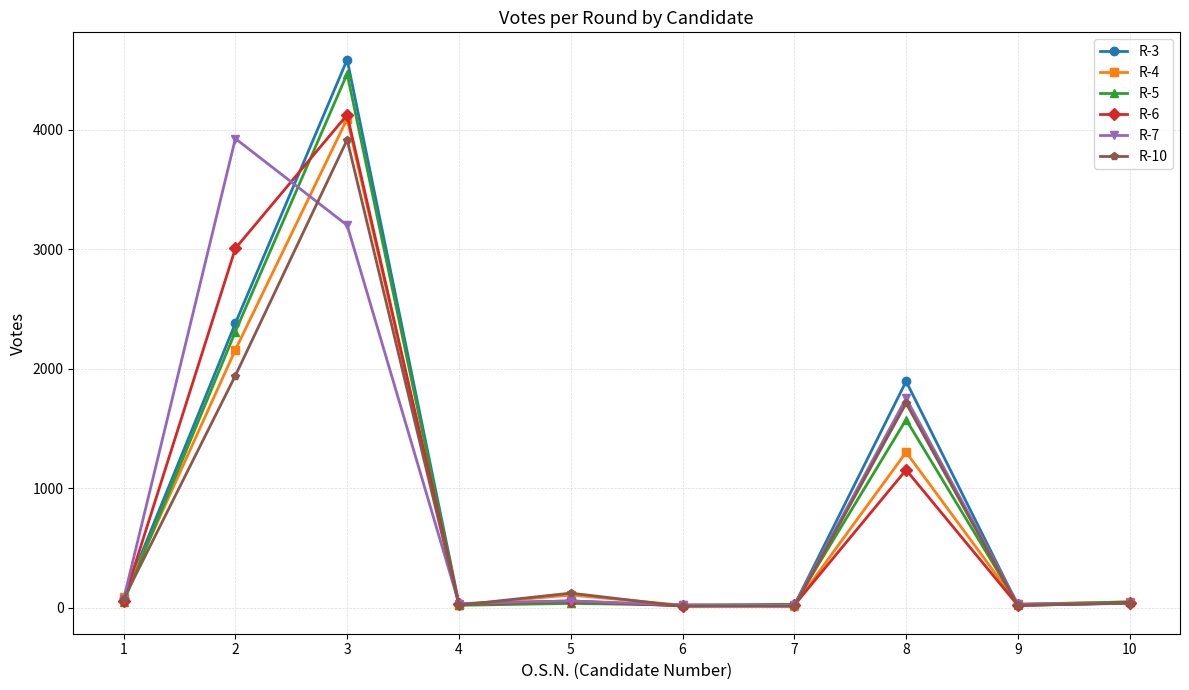

At which category is the sum across all series the highest?

3